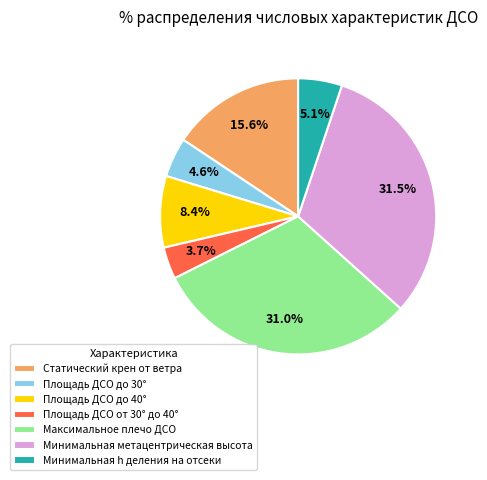

What is the largest slice in the pie chart?

Минимальная метацентрическая высота